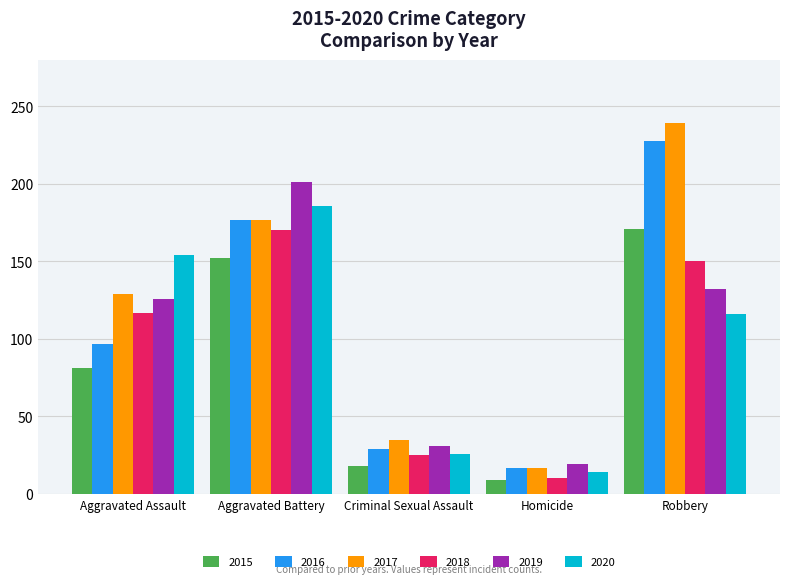

What are all the series names shown in the legend?

2015, 2016, 2017, 2018, 2019, 2020